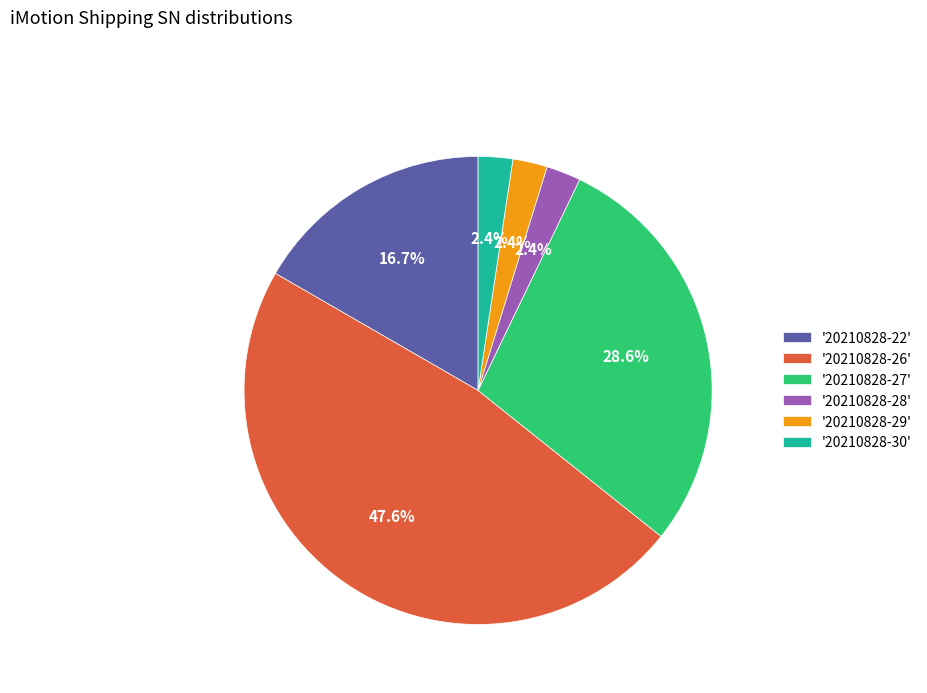

Is the sum of '20210828-28' and '20210828-27' greater than half?

No